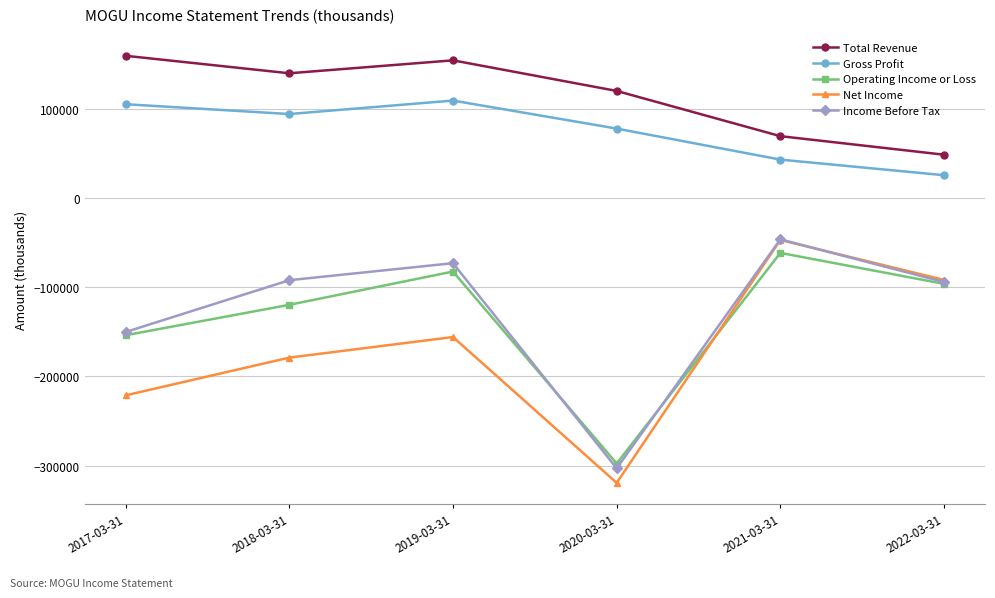

What is the label of the 1st point from the left?

2017-03-31